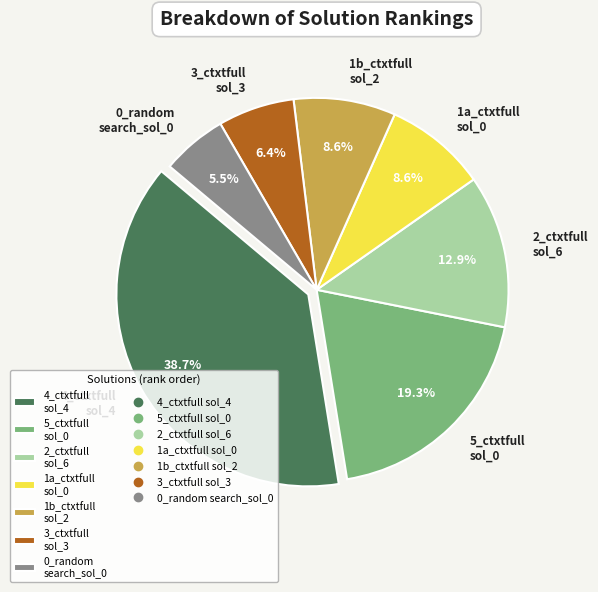

Between 0_random search_sol_0 and 5_ctxtfull sol_0, which is larger?

5_ctxtfull sol_0